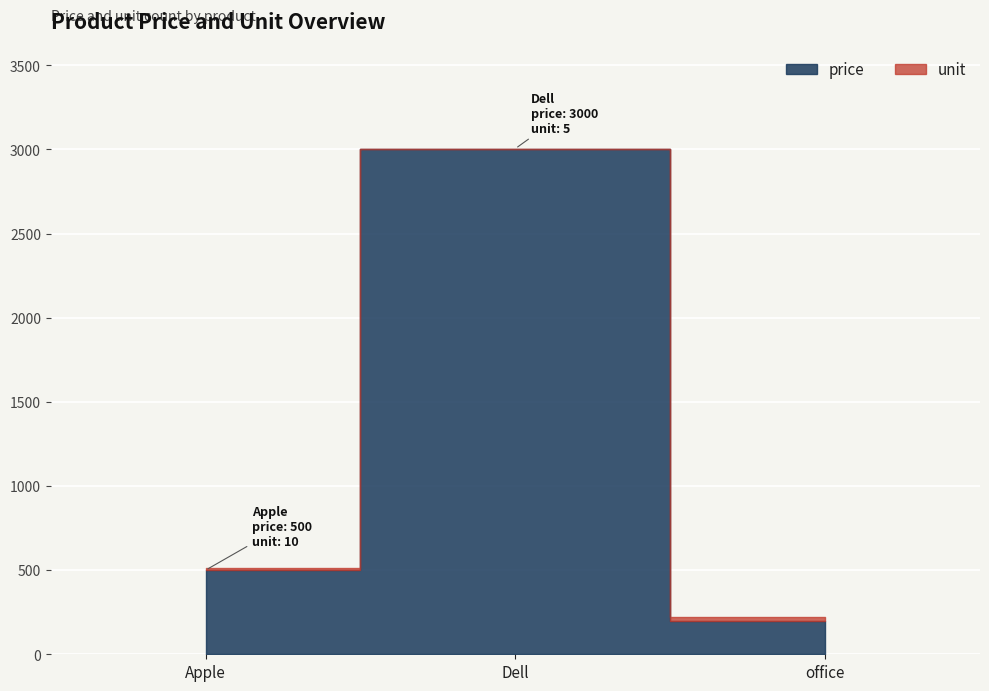

What position from the right is Dell?

2